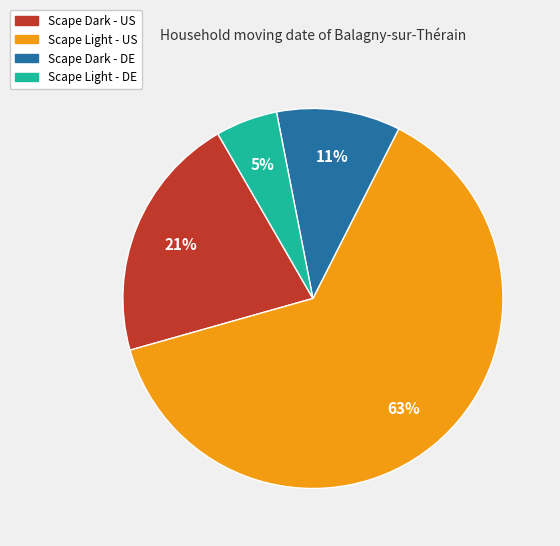

To the nearest percent, what percentage of the pie is Scape Light - US?

63%